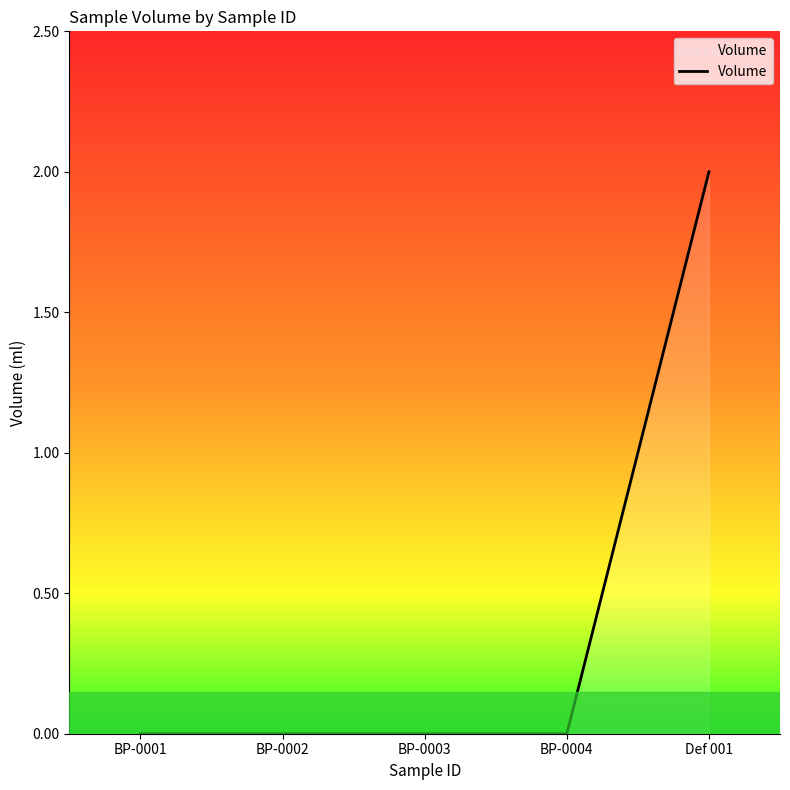

What is the change in value from BP-0004 to Def 001?

+2